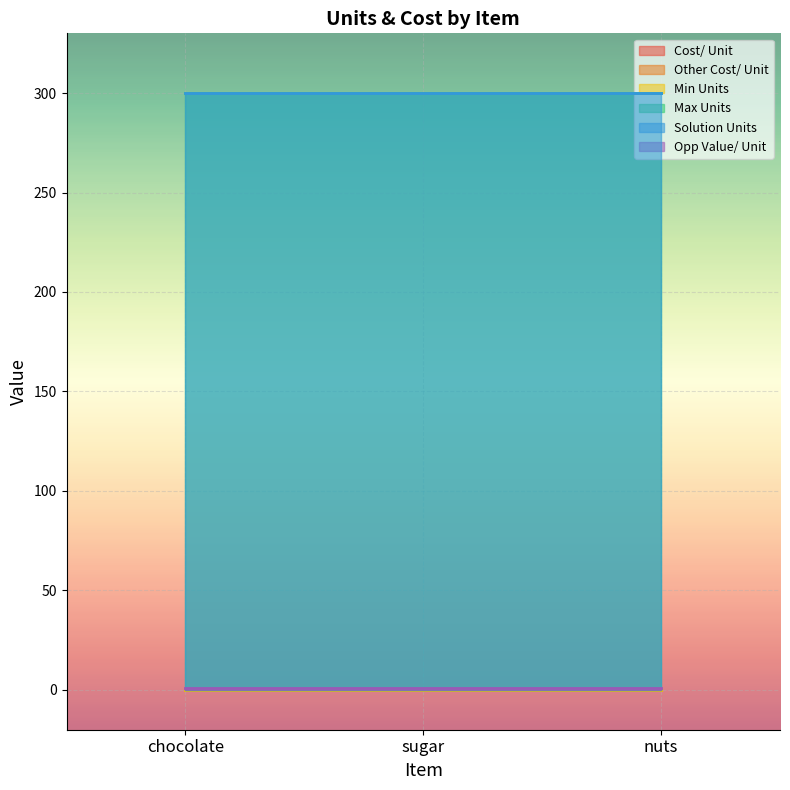

What value does the Opp Value/ Unit series have at sugar?

1